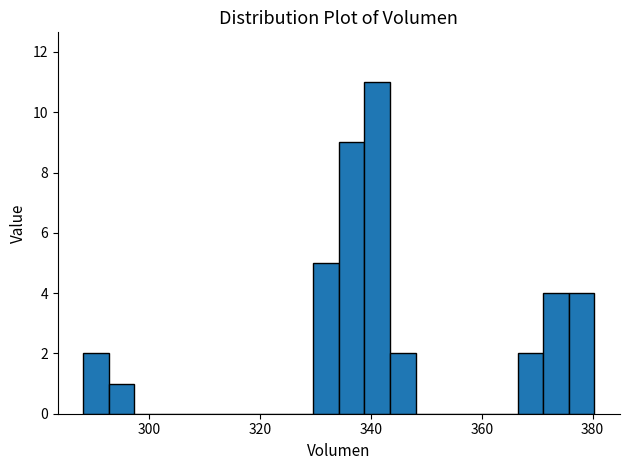

Around what value on the x-axis is the tallest bar? Give the approximate position of its centre, as read against the axis.

342